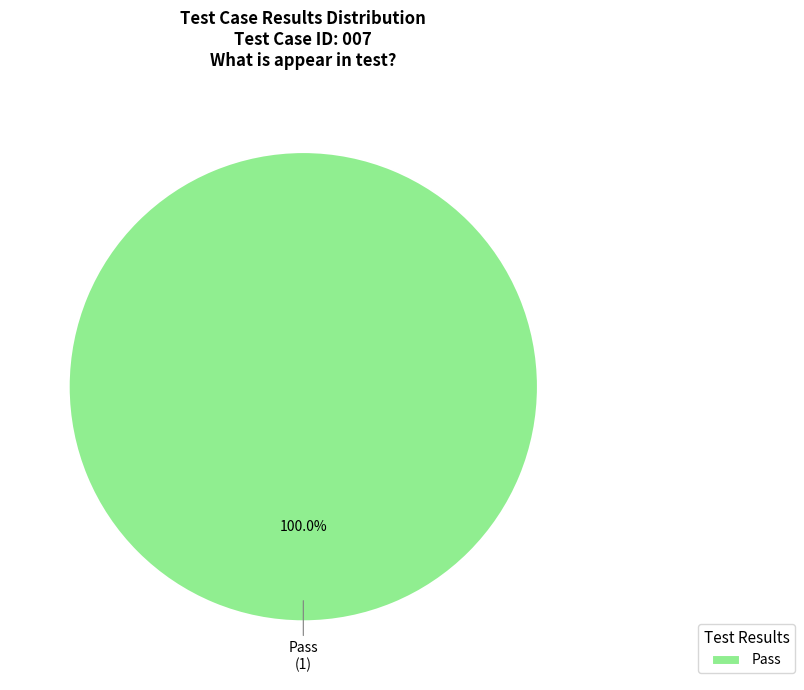

Count the number of slices in the pie.

1